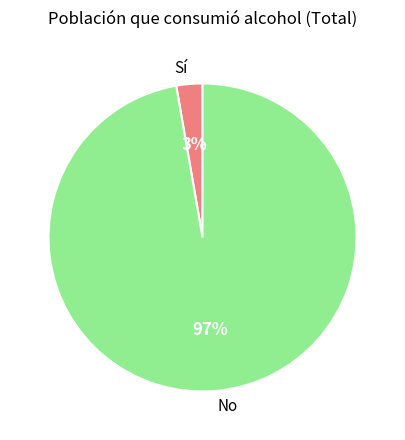

Combined, do Sí and No account for over 50%?

Yes